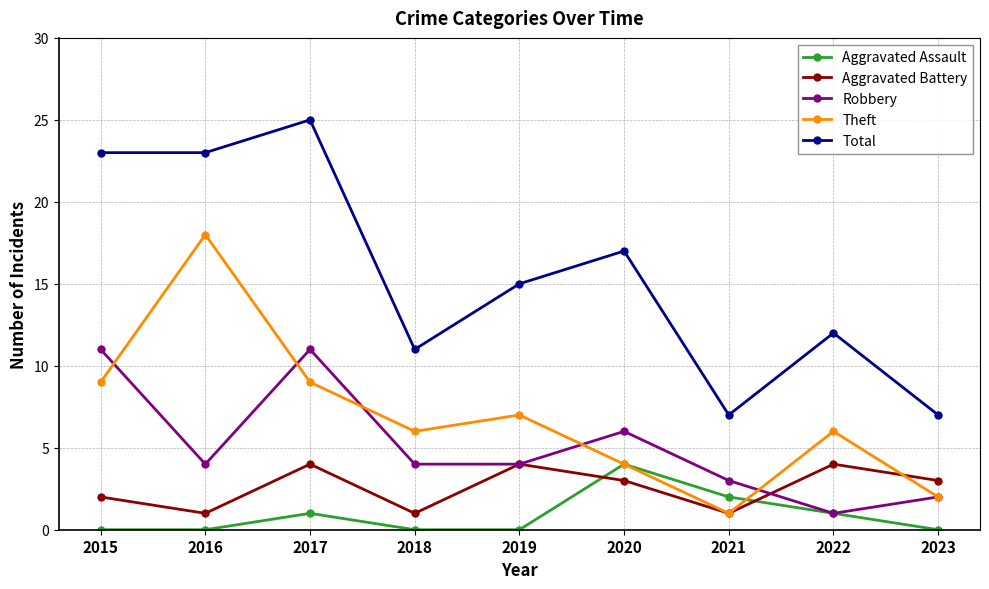

How many Theft values are between 4 and 9?

6